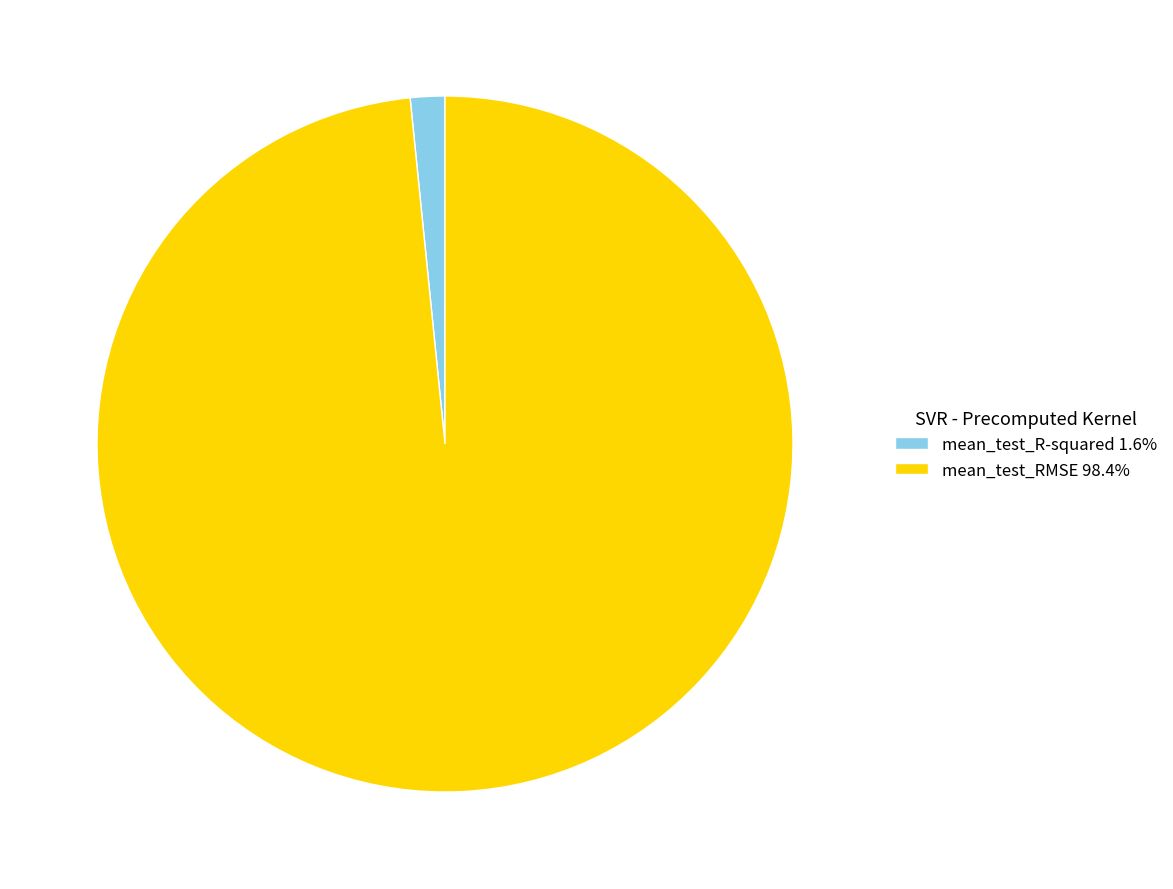

Rank the categories by value from highest to lowest.

mean_test_RMSE, mean_test_R-squared